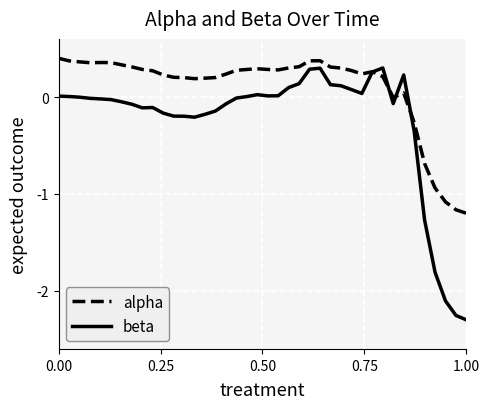

Which series has the largest total across all categories?

alpha